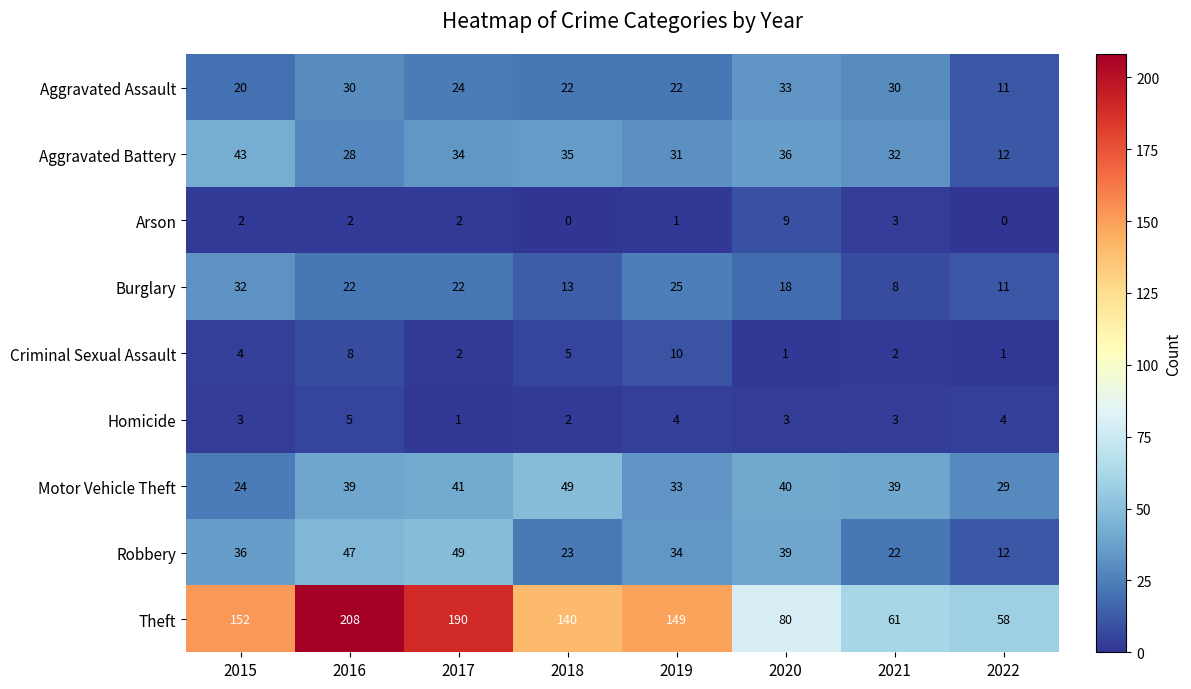

Count the number of data series in this chart.

9